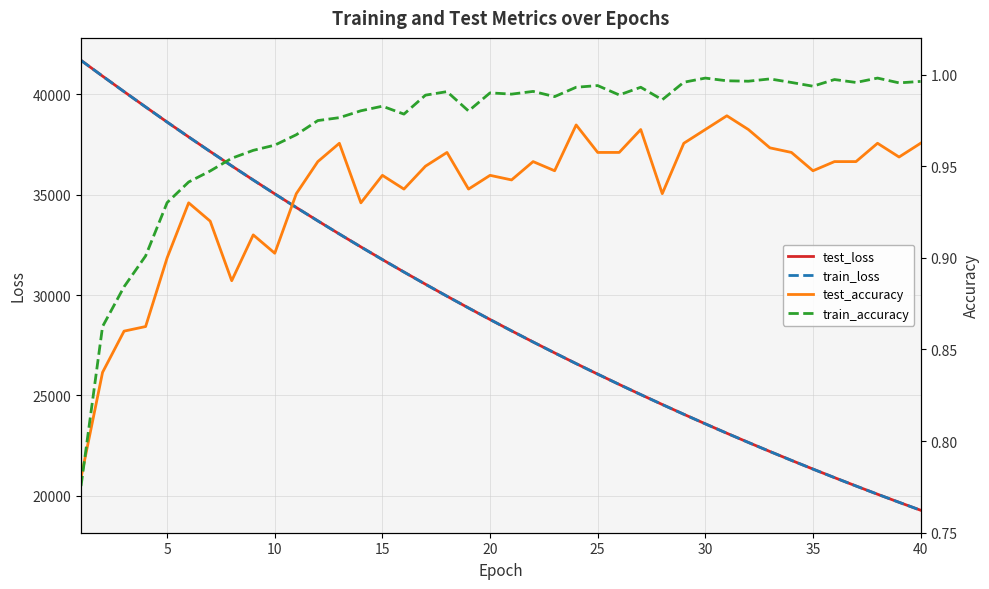

What are all the series names shown in the legend?

test_loss, train_loss, test_accuracy, train_accuracy